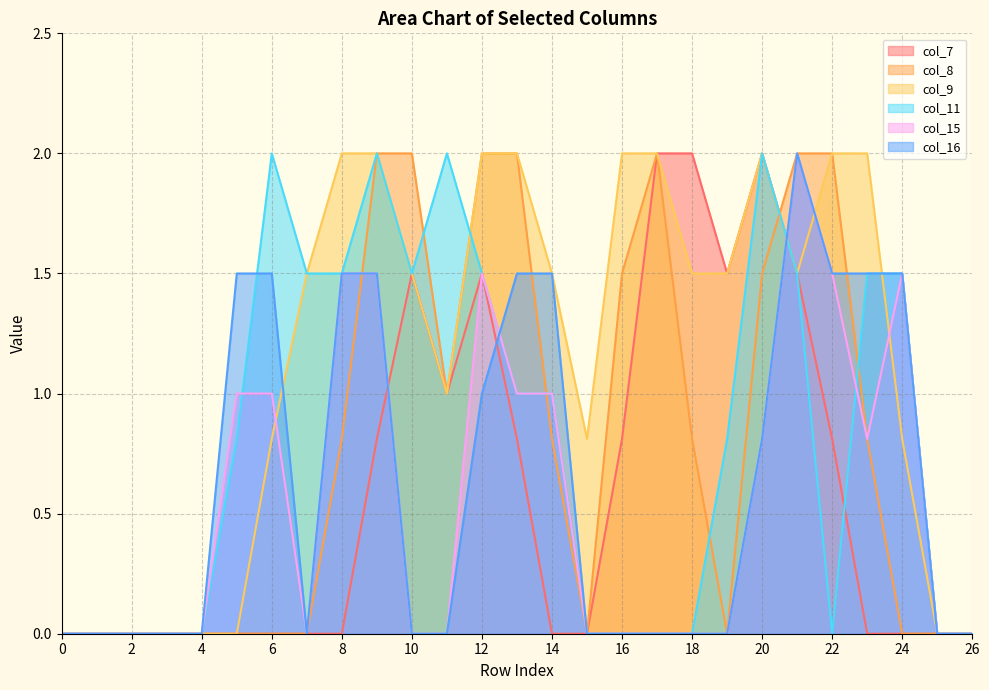

Reading left to right, what are all the values shown in this chart?

col_7: 0.0	0.0	0.0	0.0	0.0	0.0	0.0	0.0	0.0	0.8	1.5	1.0	1.5	0.8	0.0	0.0	0.8	2.0	2.0	1.5	2.0	1.5	0.8	0.0	0.0	0.0	0.0
col_8: 0.0	0.0	0.0	0.0	0.0	0.0	0.0	0.0	0.8	2.0	2.0	1.0	2.0	2.0	0.8	0.0	1.5	2.0	0.8	0.0	1.5	2.0	2.0	0.8	0.0	0.0	0.0
col_9: 0.0	0.0	0.0	0.0	0.0	0.0	0.8	1.5	2.0	2.0	1.5	1.0	2.0	2.0	1.5	0.8	2.0	2.0	1.5	1.5	2.0	1.5	2.0	2.0	0.8	0.0	0.0
col_11: 0.0	0.0	0.0	0.0	0.0	0.8	2.0	1.5	1.5	2.0	1.5	2.0	1.5	1.0	1.0	0.0	0.0	0.0	0.0	0.8	2.0	1.5	0.0	1.5	1.5	0.0	0.0
col_15: 0.0	0.0	0.0	0.0	0.0	1.0	1.0	0.0	1.5	1.5	0.0	0.0	1.5	1.0	1.0	0.0	0.0	0.0	0.0	0.0	0.8	2.0	1.5	0.8	1.5	0.0	0.0
col_16: 0.0	0.0	0.0	0.0	0.0	1.5	1.5	0.0	1.5	1.5	0.0	0.0	1.0	1.5	1.5	0.0	0.0	0.0	0.0	0.0	0.8	2.0	1.5	1.5	1.5	0.0	0.0